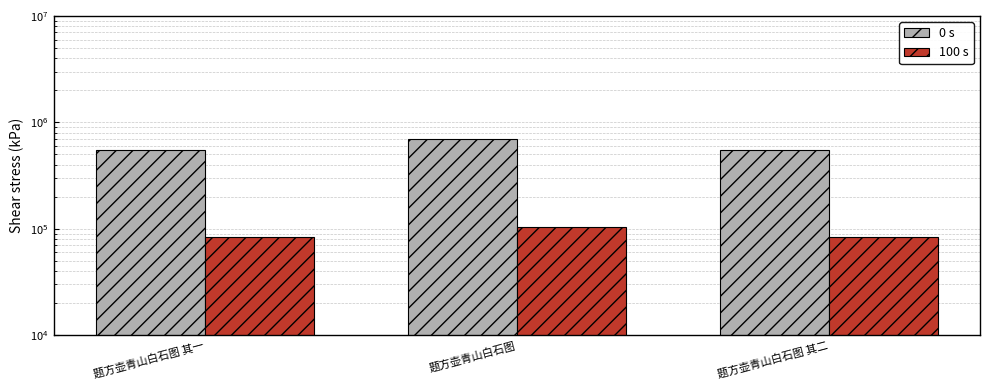

Rank the categories by 0 s value from lowest to highest.

题方壶青山白石图 其一, 题方壶青山白石图 其二, 题方壶青山白石图